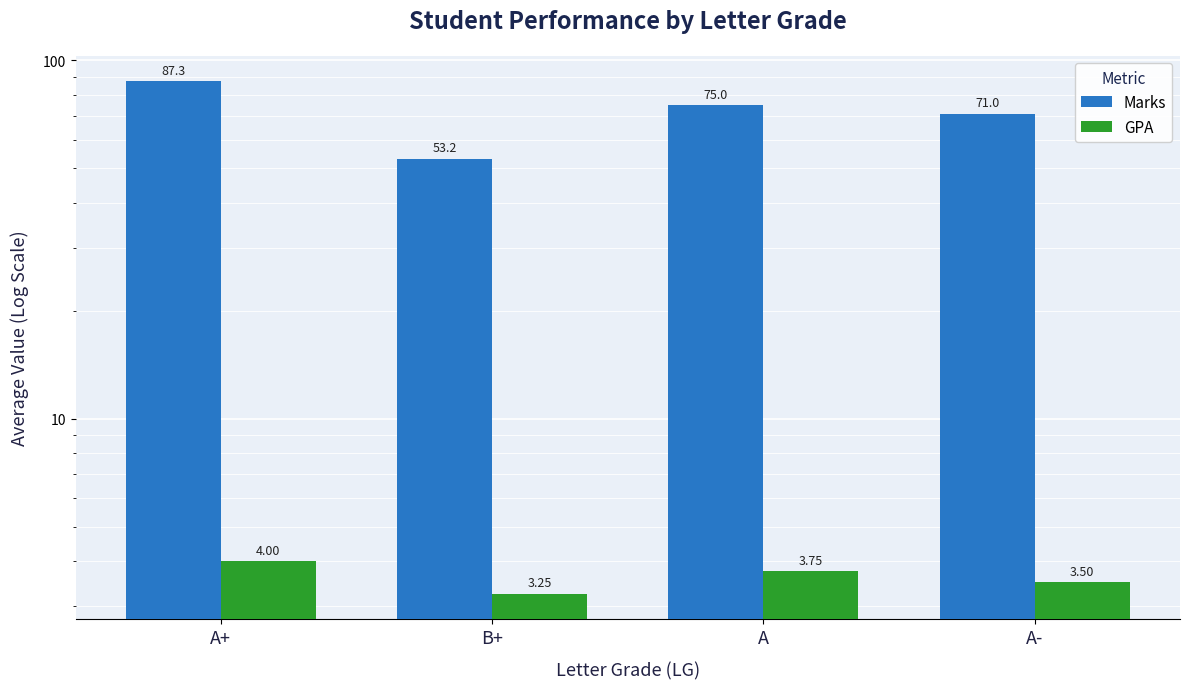

List the series in order of their overall mean, lowest first.

GPA, Marks